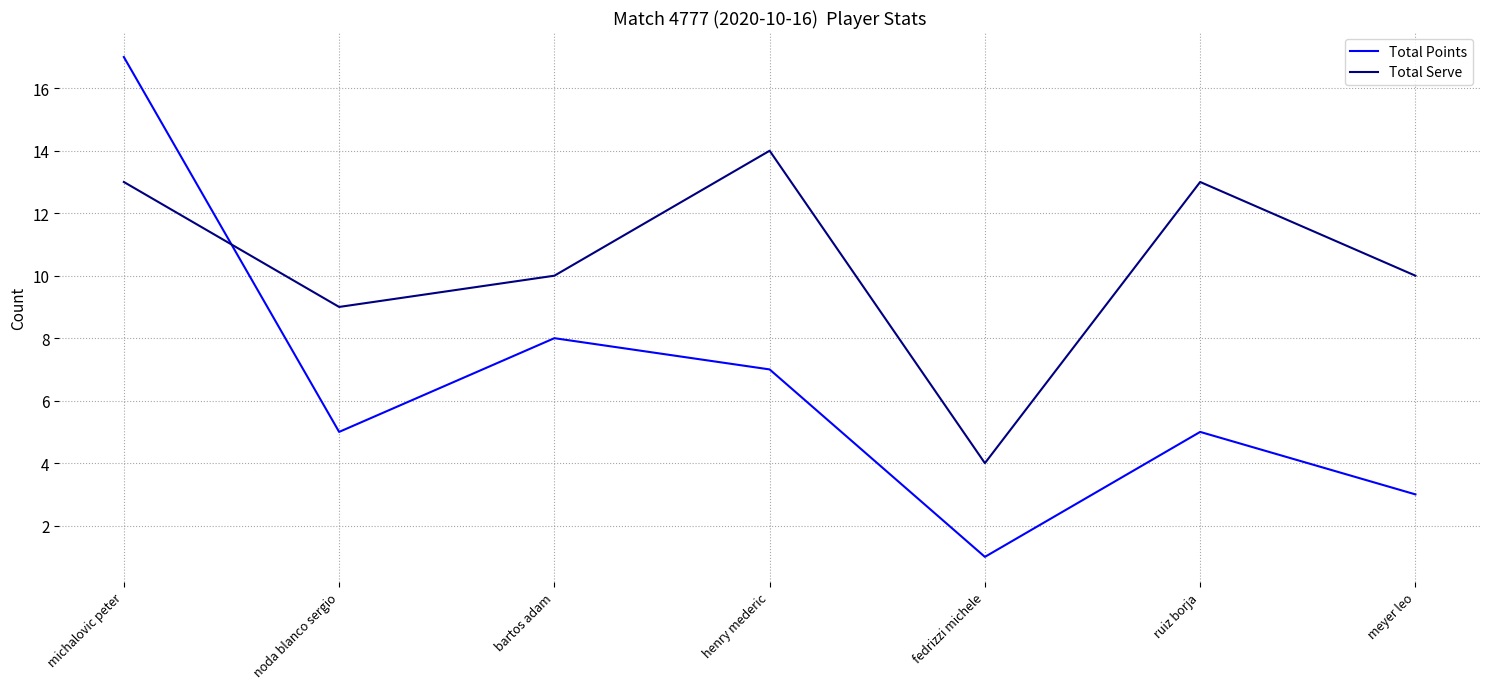

Where is the first local minimum for Total Serve?

noda blanco sergio